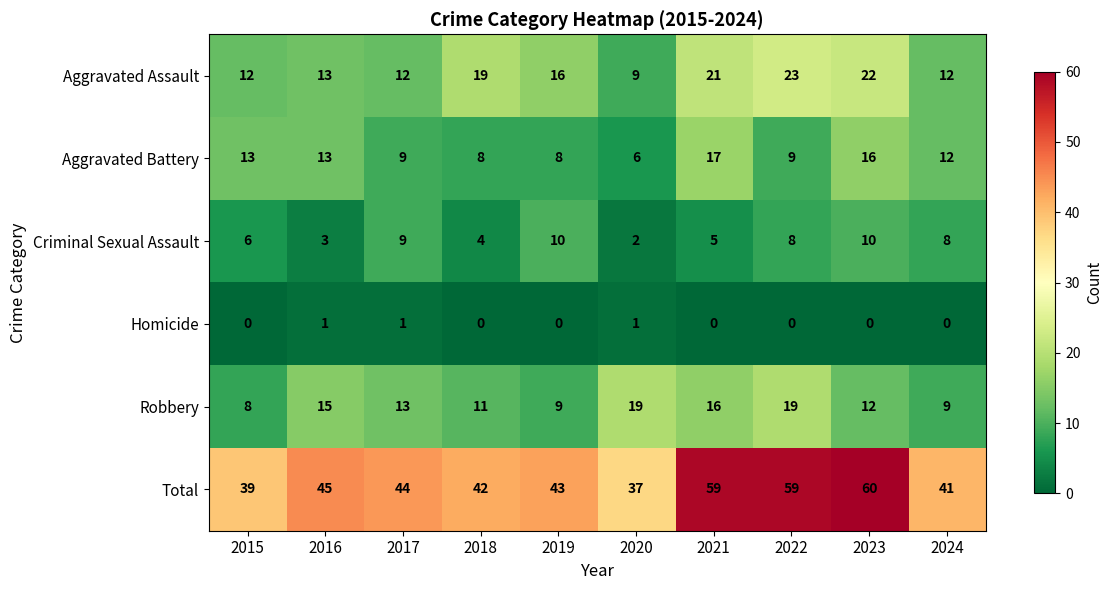

Rank the series by their maximum value, from highest to lowest.

Total, Aggravated Assault, Robbery, Aggravated Battery, Criminal Sexual Assault, Homicide